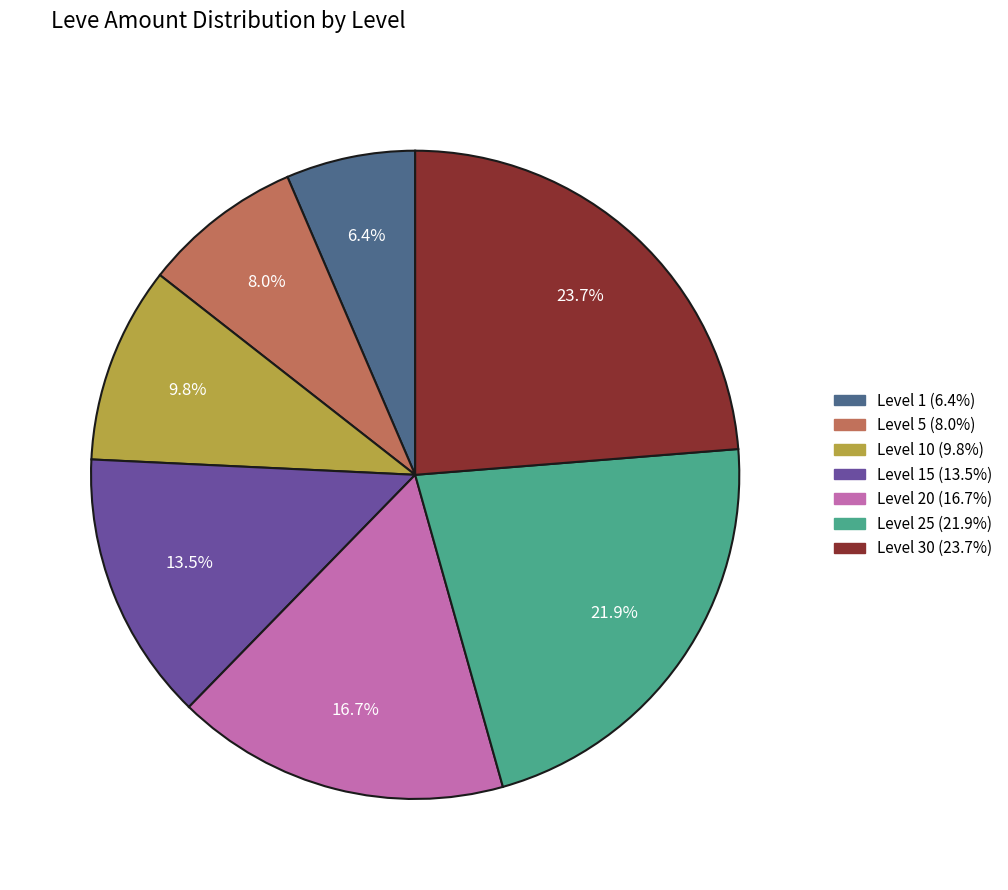

Does any single category account for the majority?

No